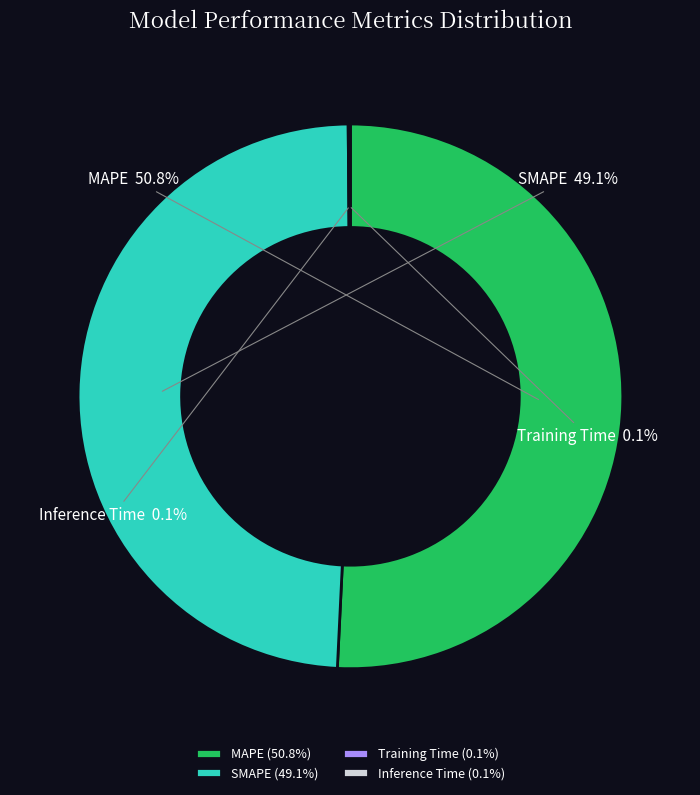

Do SMAPE and MAPE together represent more than half of the pie?

Yes